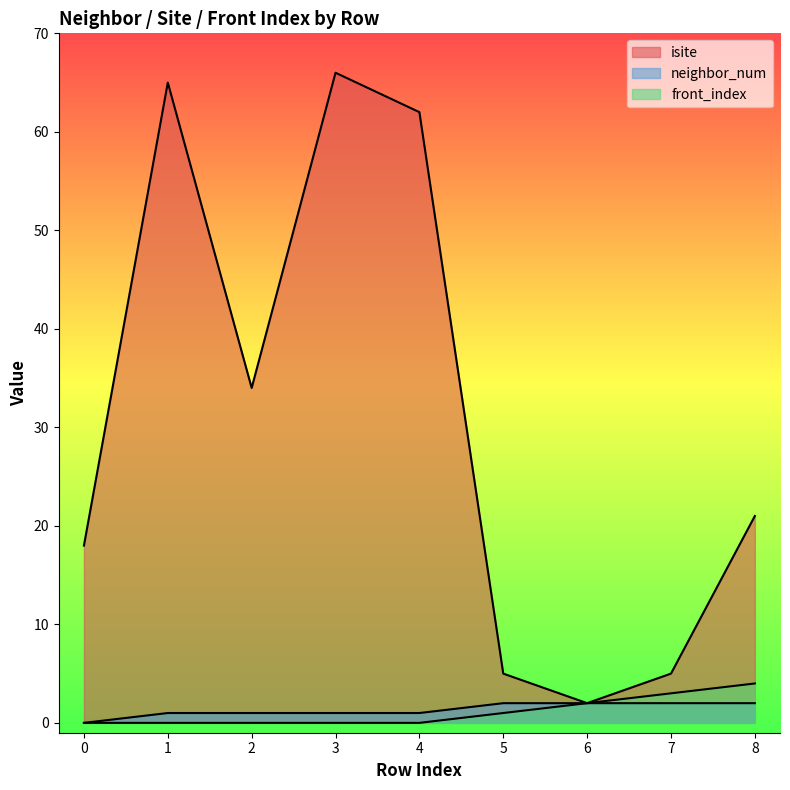

Does the chart display data point markers on the line(s)?

No